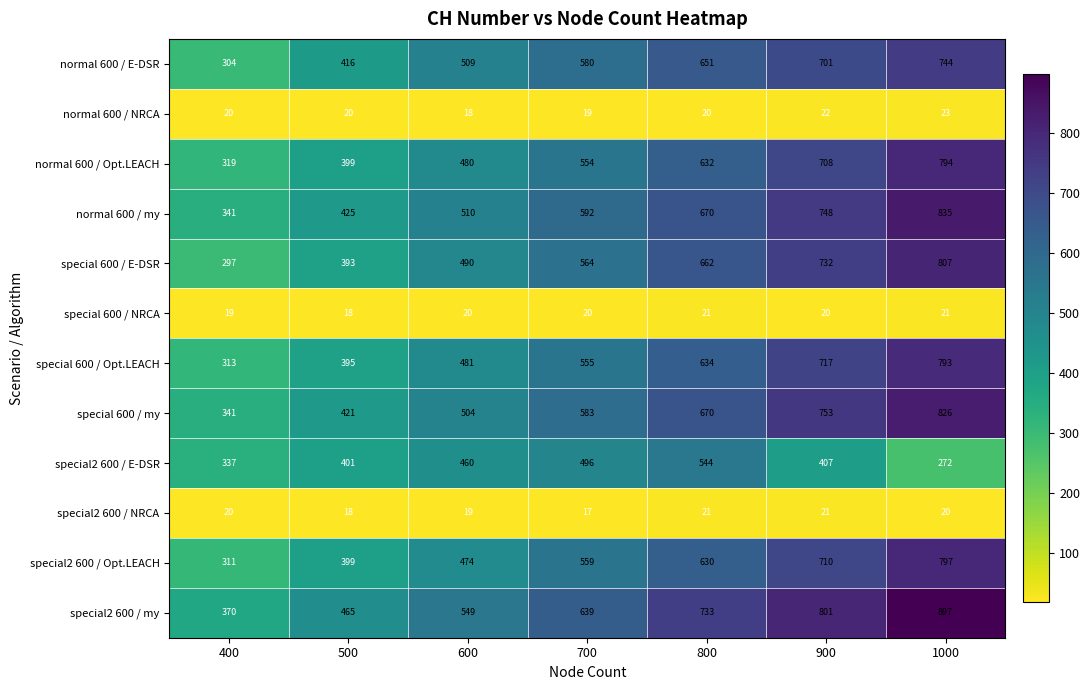

What is the sum of all special2 600 / NRCA values?

136